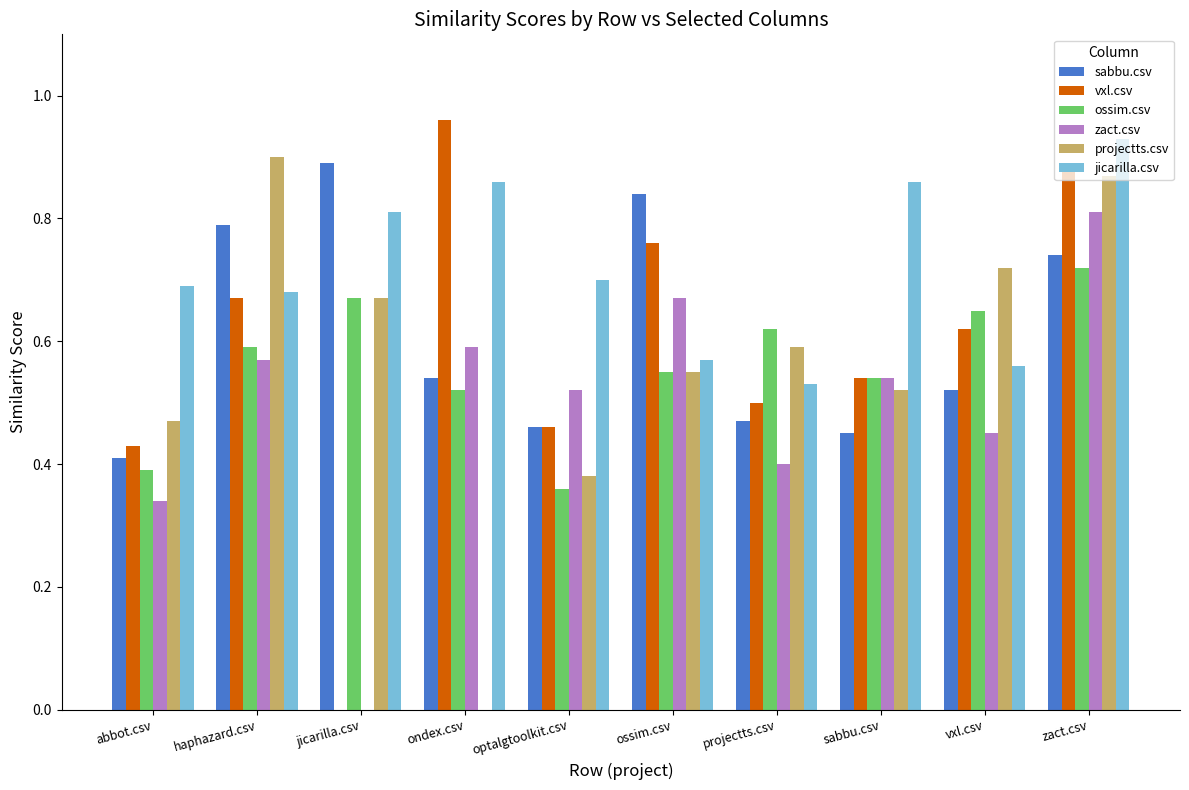

How many distinct data groups are displayed?

6